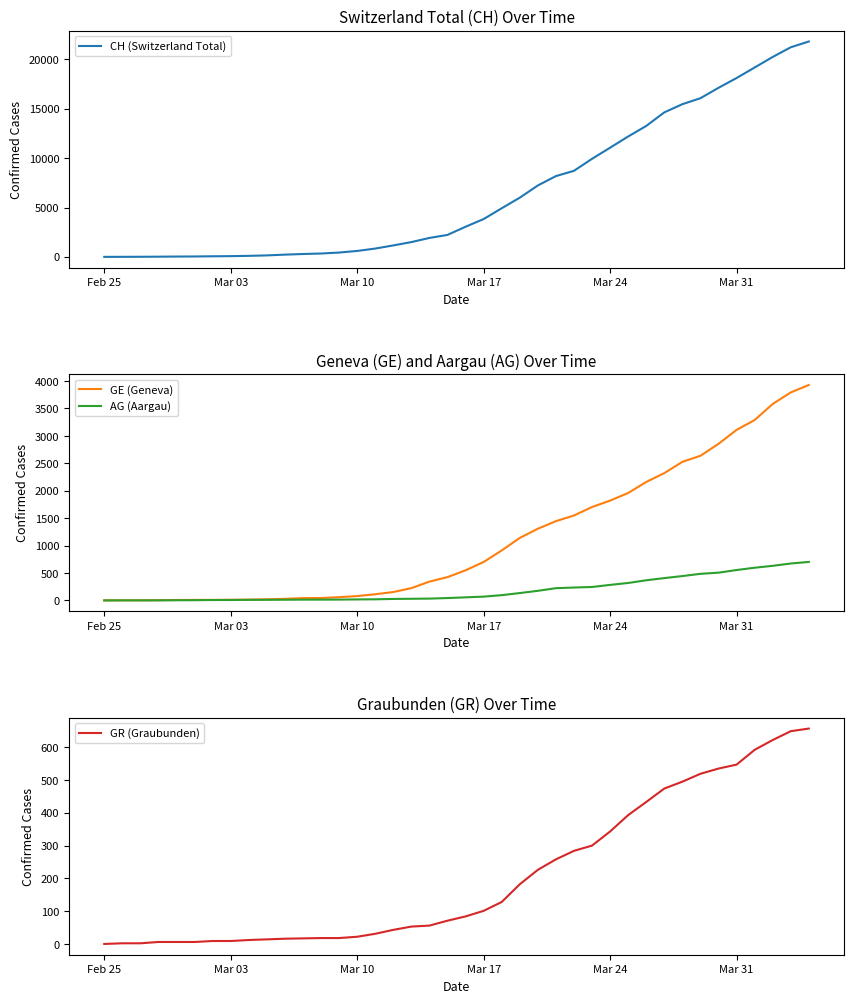

True or false: GE (Geneva) and AG (Aargau) intersect in this chart.

False